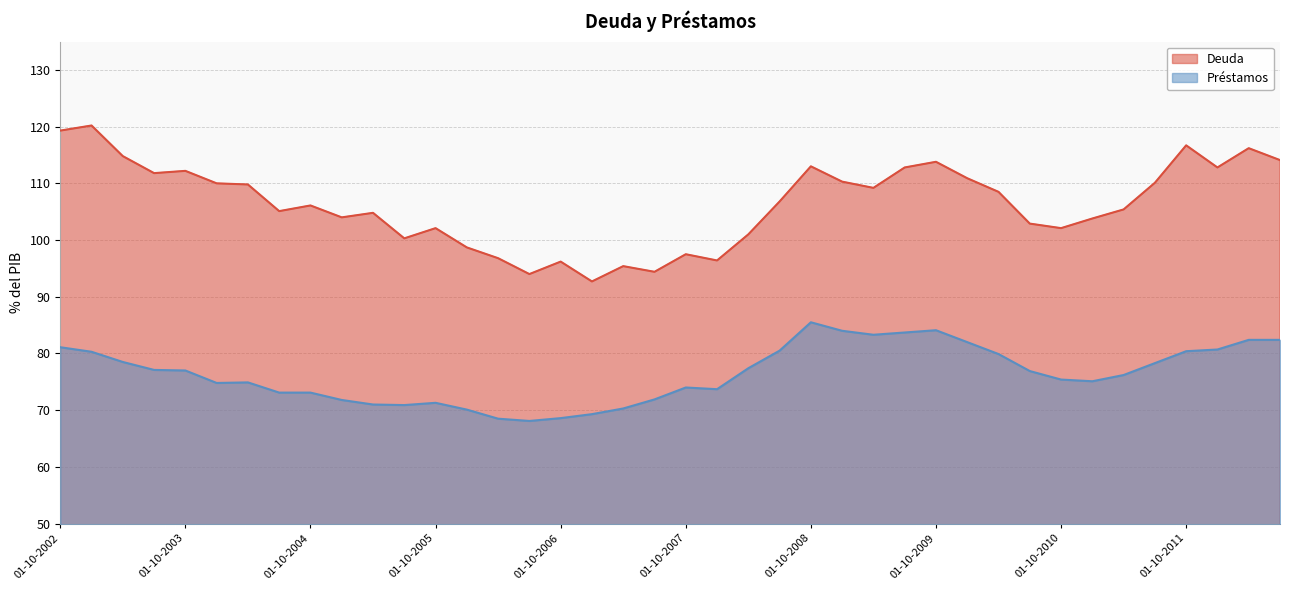

What position from the left is 01-07-2006?

16